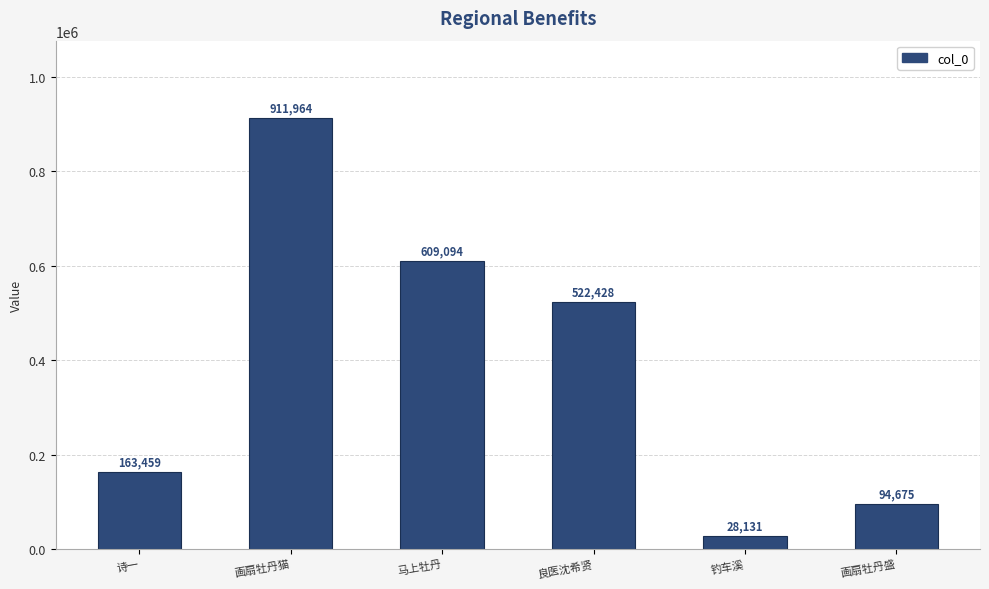

Rank the categories by value from lowest to highest.

钓车溪, 画扇牡丹盛, 诗一, 良医沈希贤, 马上牡丹, 画扇牡丹猫